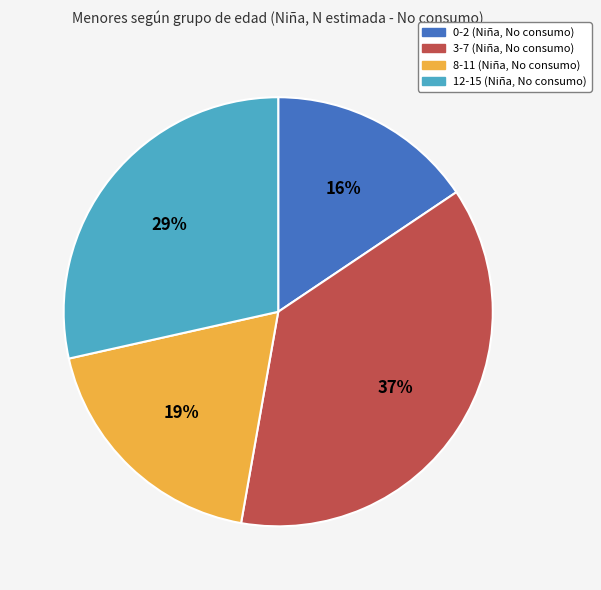

Between 0-2 and 3-7, which is larger?

3-7